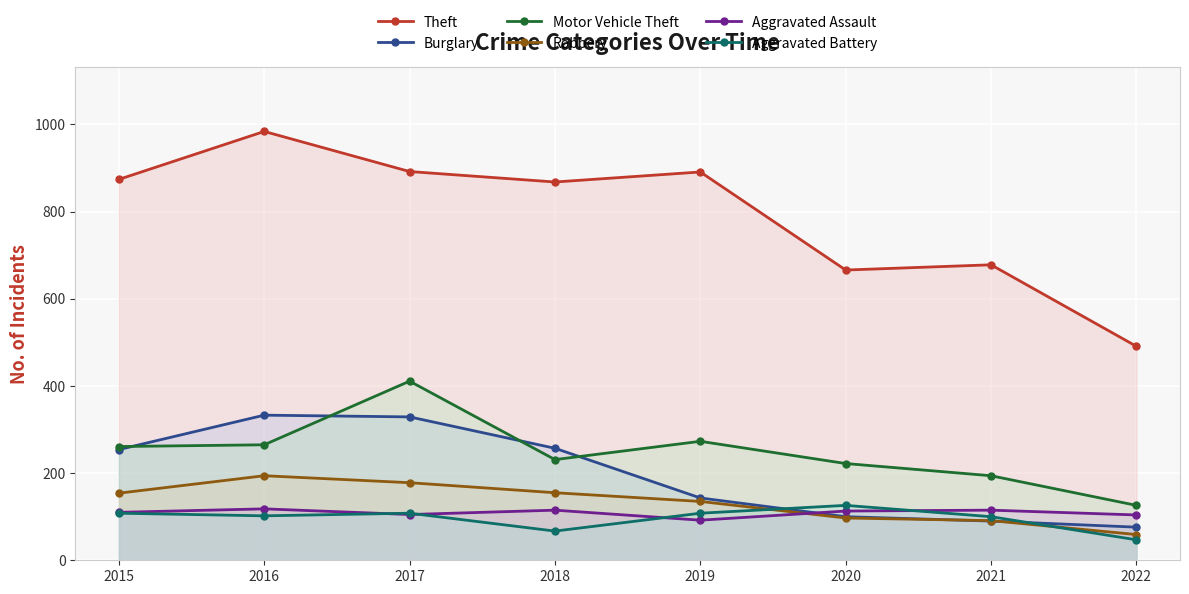

True or false: Theft has more than 0 points higher than both neighbors.

True